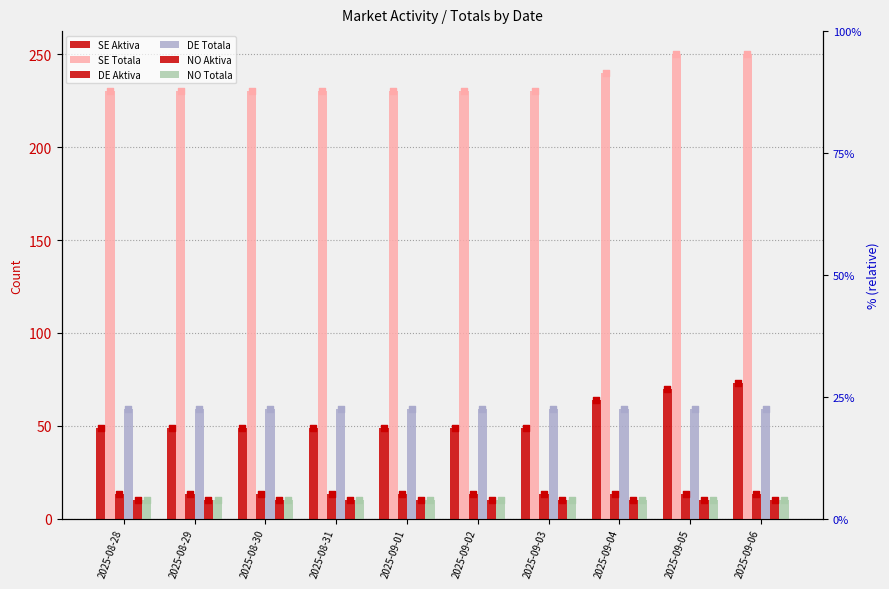

What are all the series names shown in the legend?

SE Aktiva, SE Totala, DE Aktiva, DE Totala, NO Aktiva, NO Totala